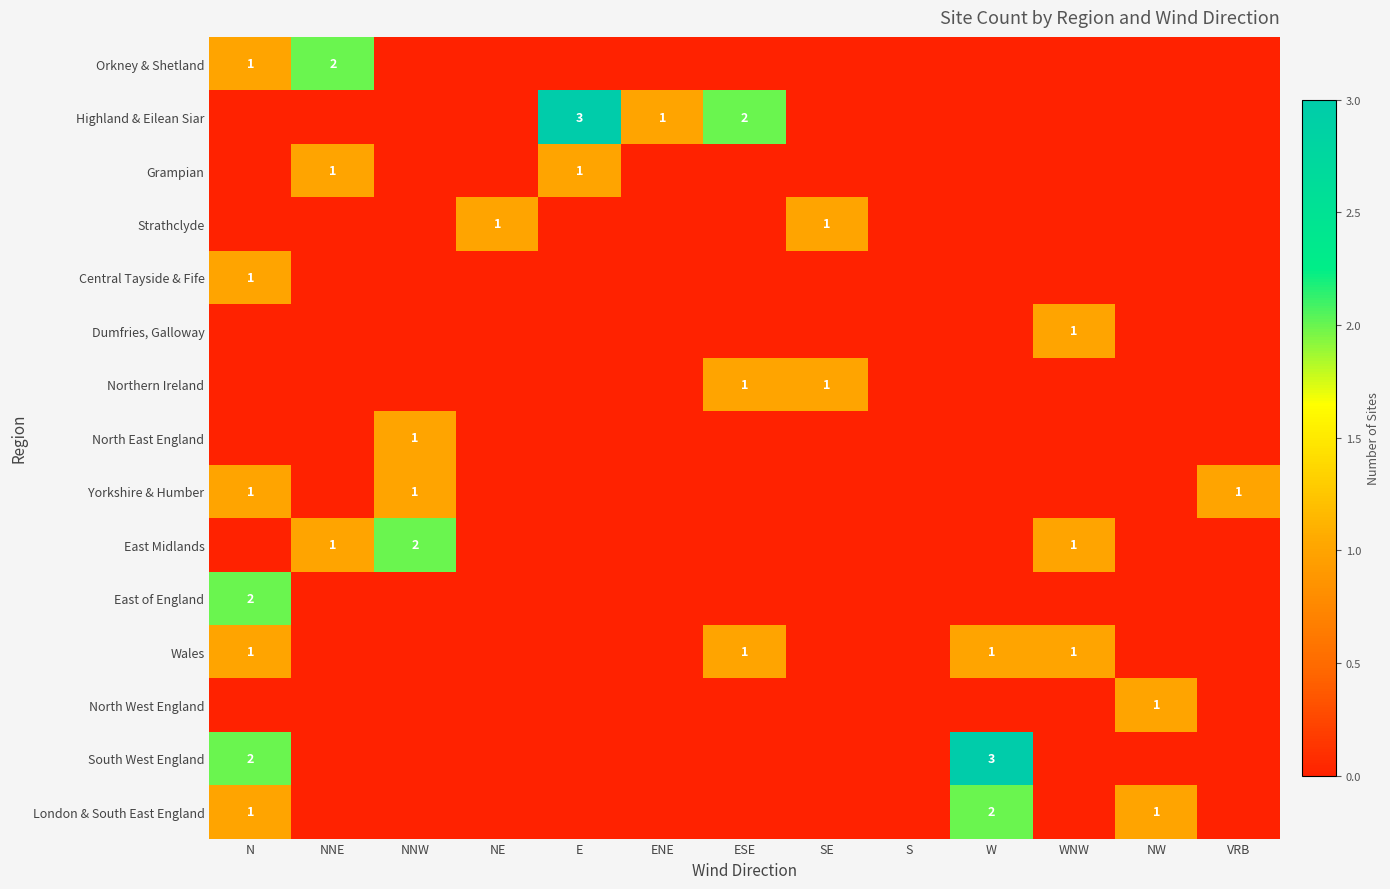

At which category does the chart reach its peak across all series?

E